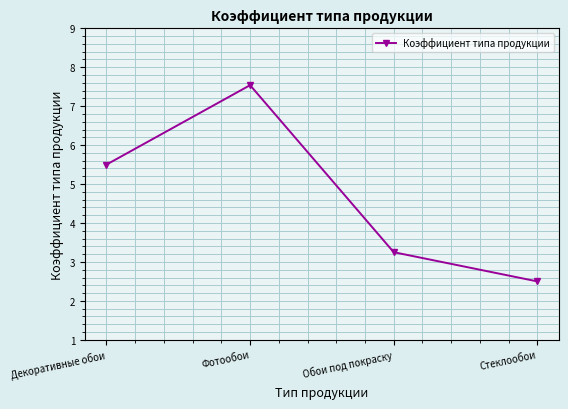

Approximately how many times larger is the value at Декоративные обои compared to Обои под покраску?

1.7